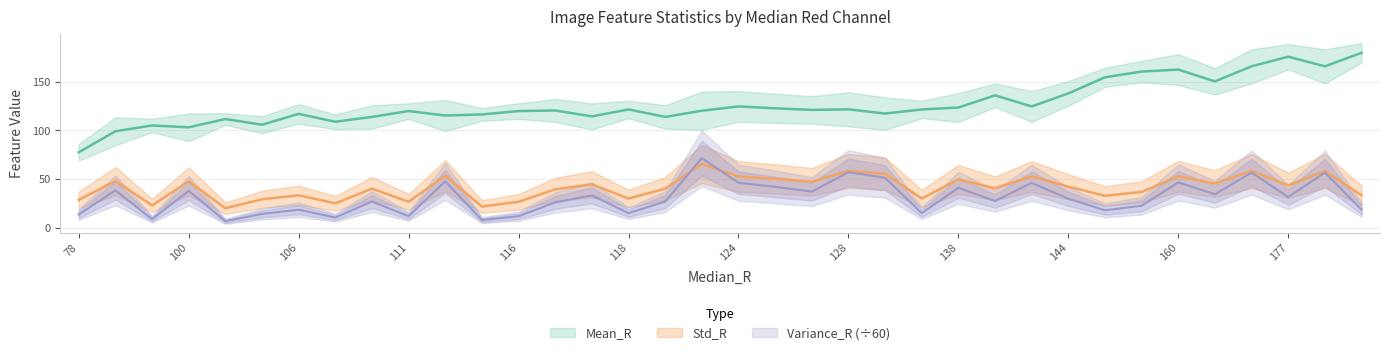

What is the value of the Std_R point at the 16th from the left?

44.7